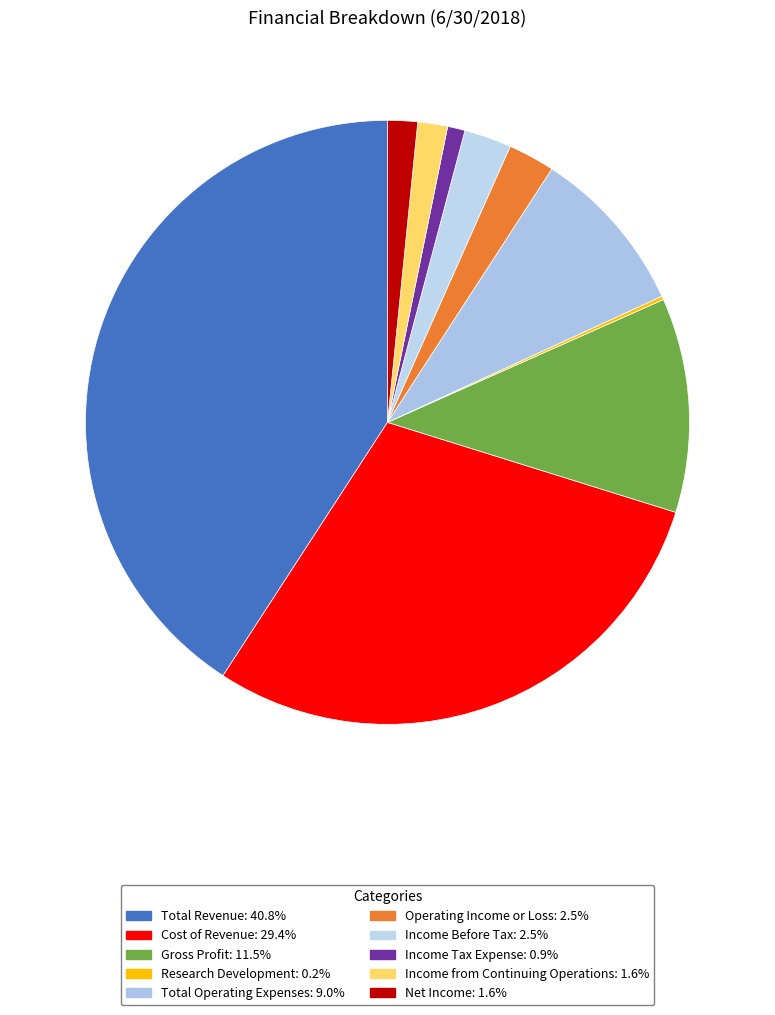

Combined, what portion of the pie is Operating Income or Loss and Income from Continuing Operations?

4.1%